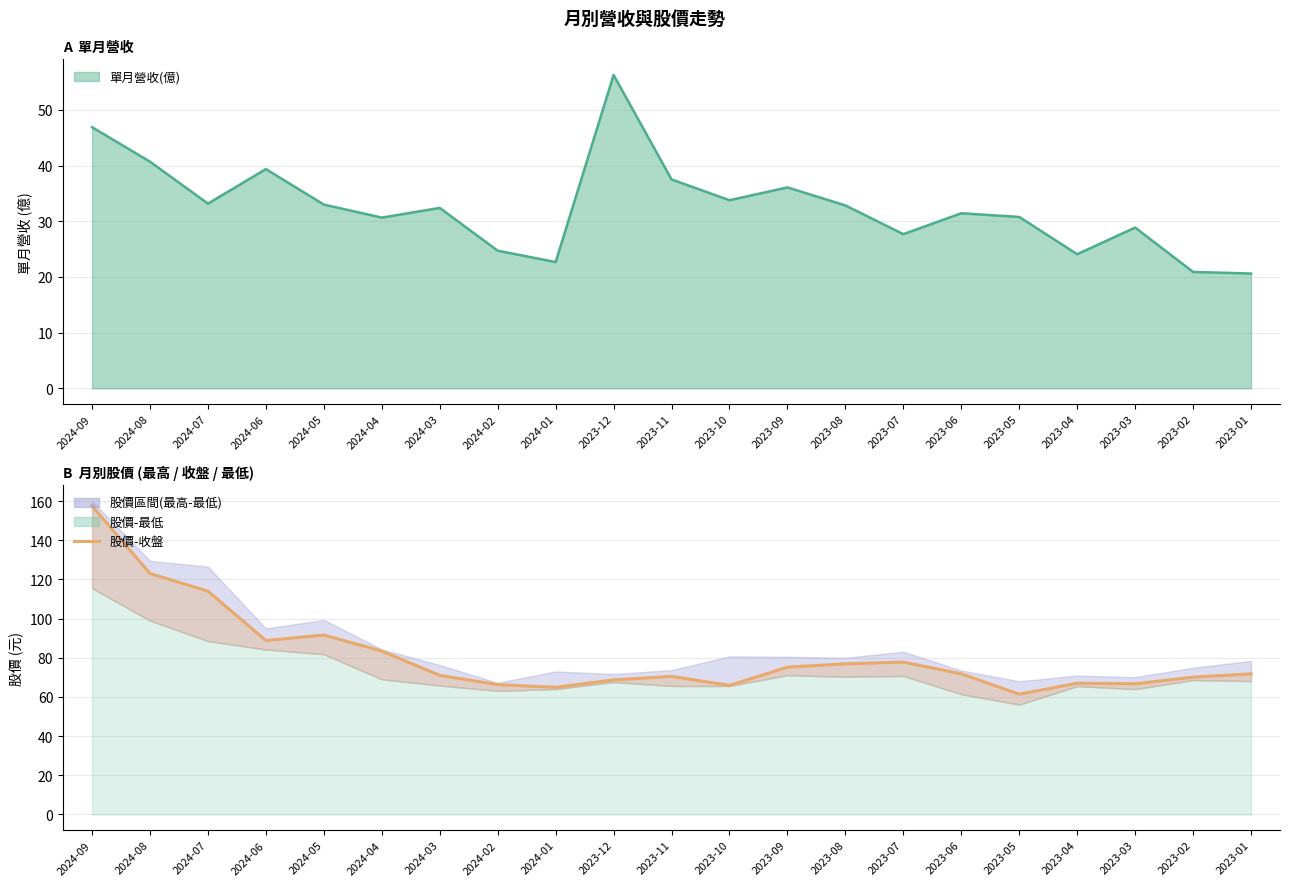

At which label is the value closest to 109?

2024-07